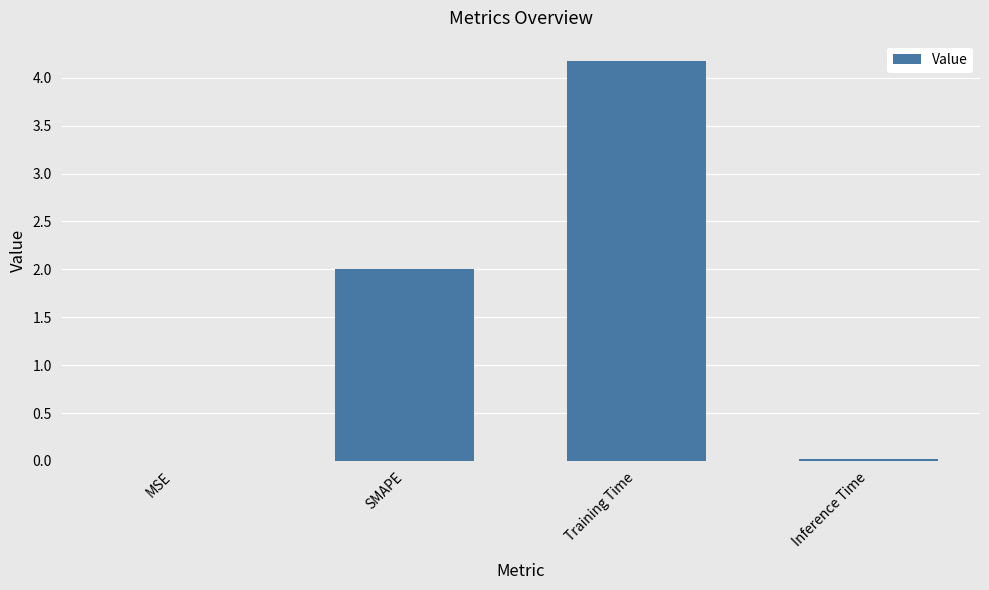

Which label corresponds to the largest value in the chart?

Training Time